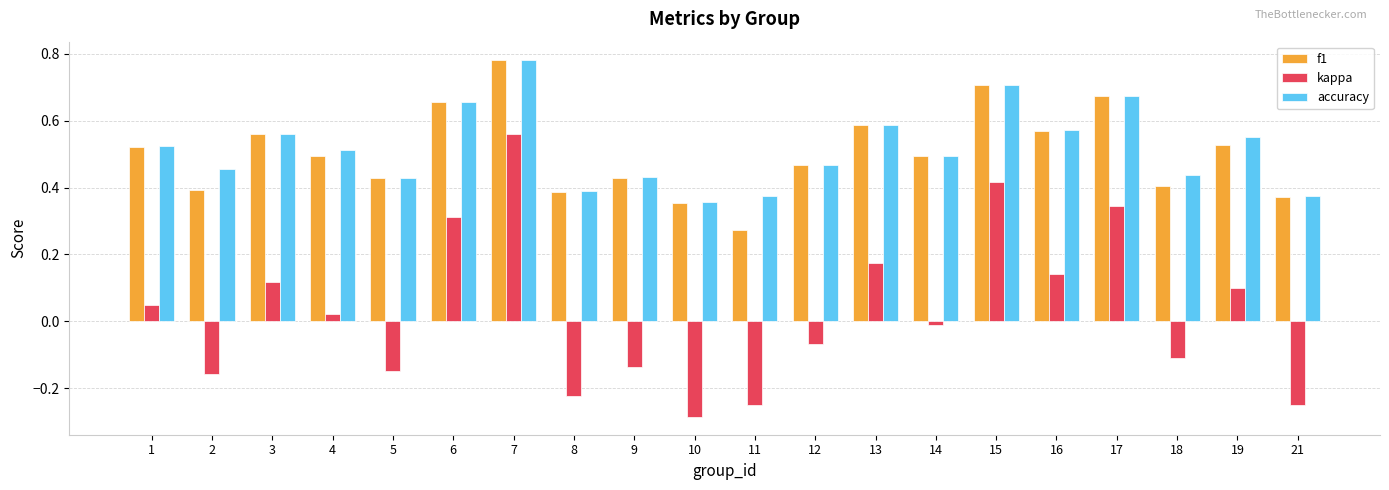

How many negative values does the kappa series have?

10